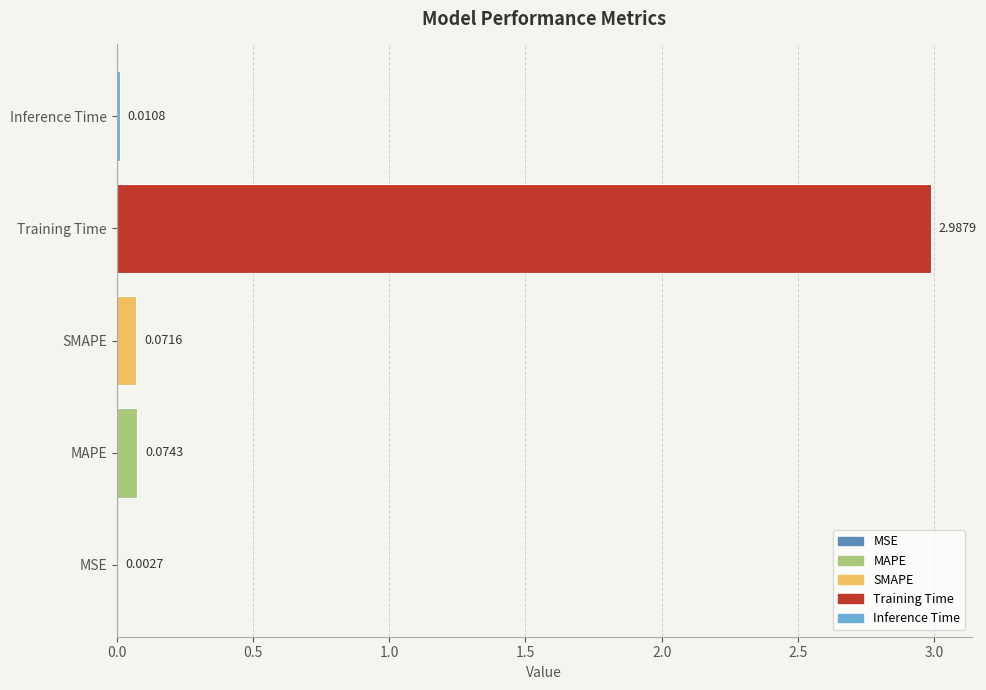

Does the chart contain stacked bars?

No